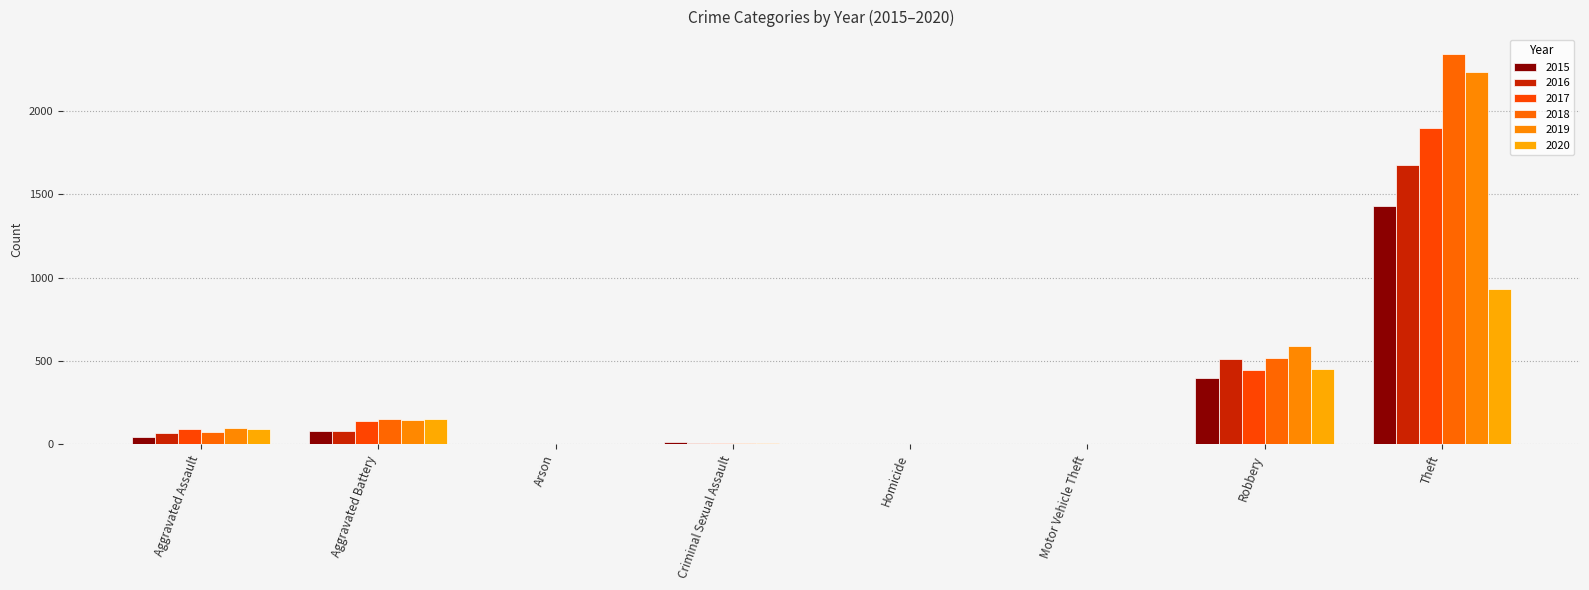

At which category is the sum across all series the highest?

Theft